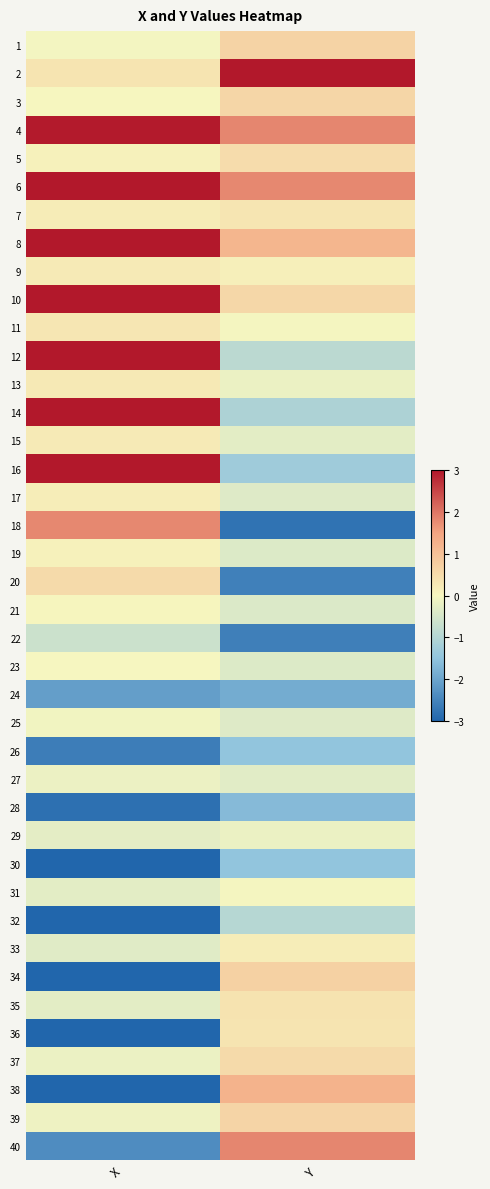

List the series in order of their peak value, lowest first.

24, 28, 26, 30, 32, 22, 29, 27, 25, 31, 23, 21, 19, 17, 33, 15, 9, 13, 11, 7, 36, 35, 5, 37, 20, 3, 39, 1, 34, 38, 18, 40, 4, 2, 6, 16, 14, 8, 12, 10